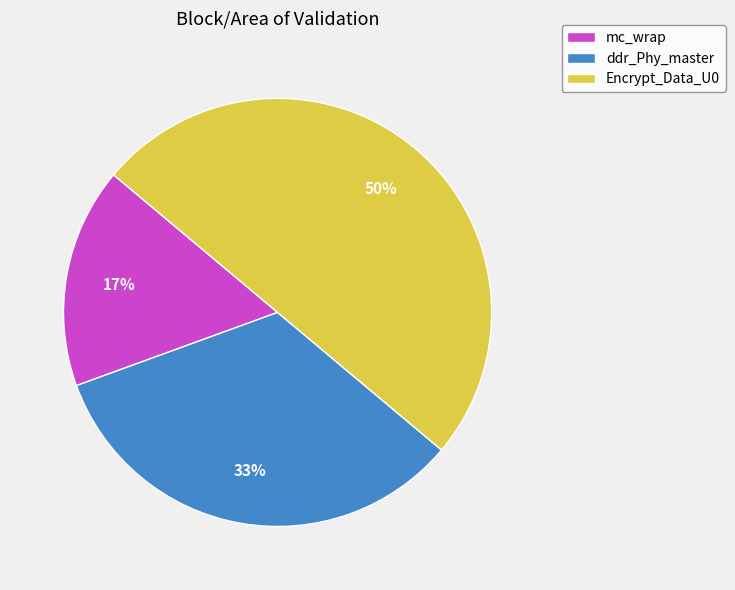

Does ddr_Phy_master represent more than half of the total?

No